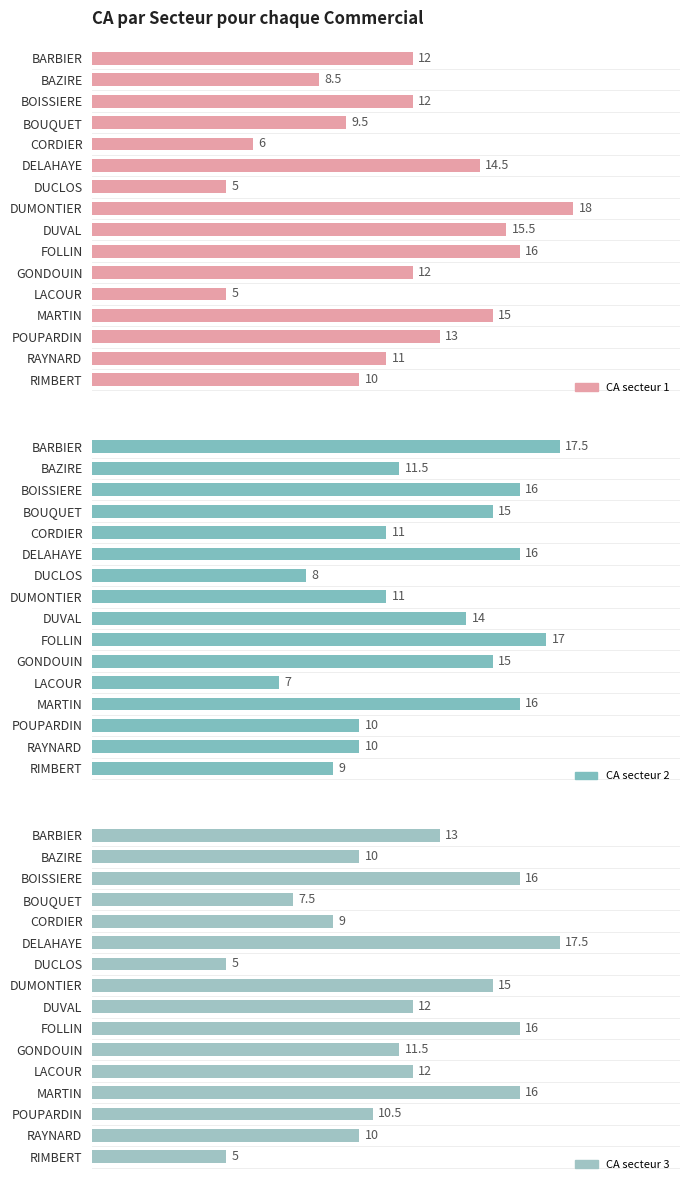

What is the spread (max minus min) of values at GONDOUIN?

3.5